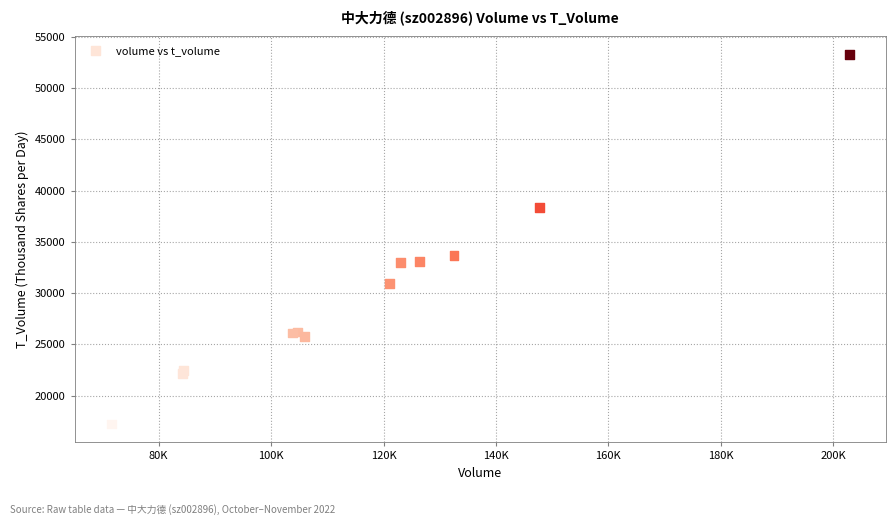

What Y value in the scatter plot is closest to 35284?

33649